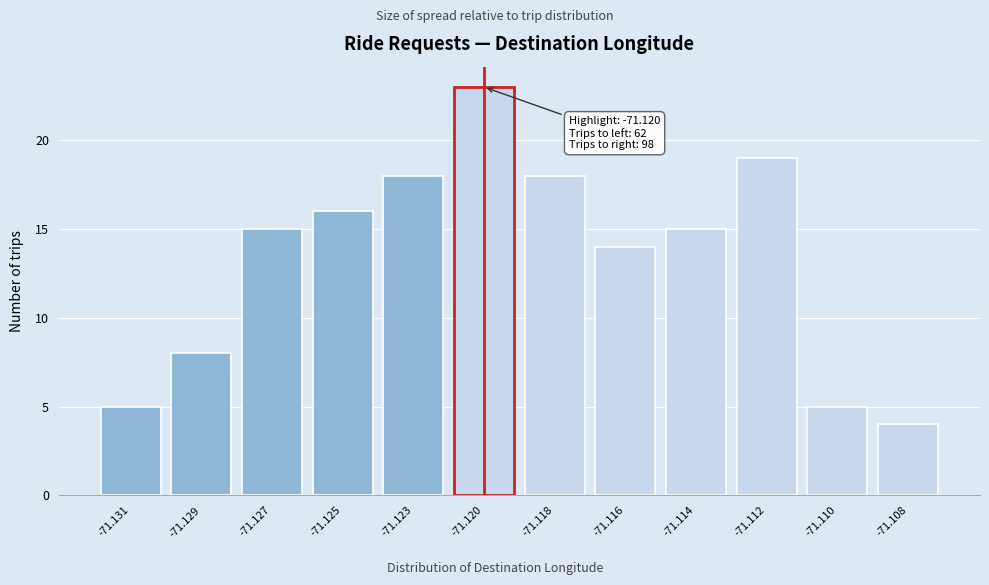

Reading left to right, what are all the values shown in this chart?

5	8	15	16	18	23	18	14	15	19	5	4